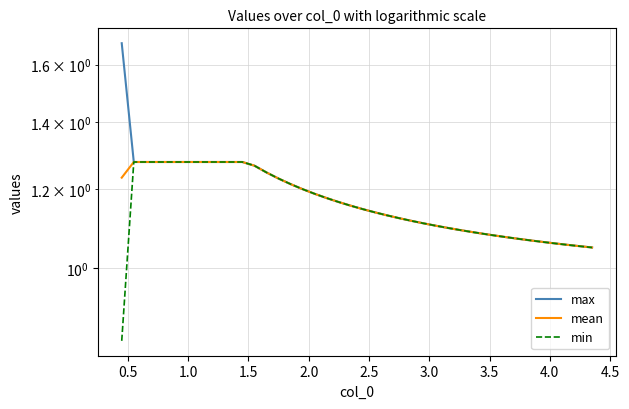

What is the difference between the second highest and second lowest values in the mean series?

0.2